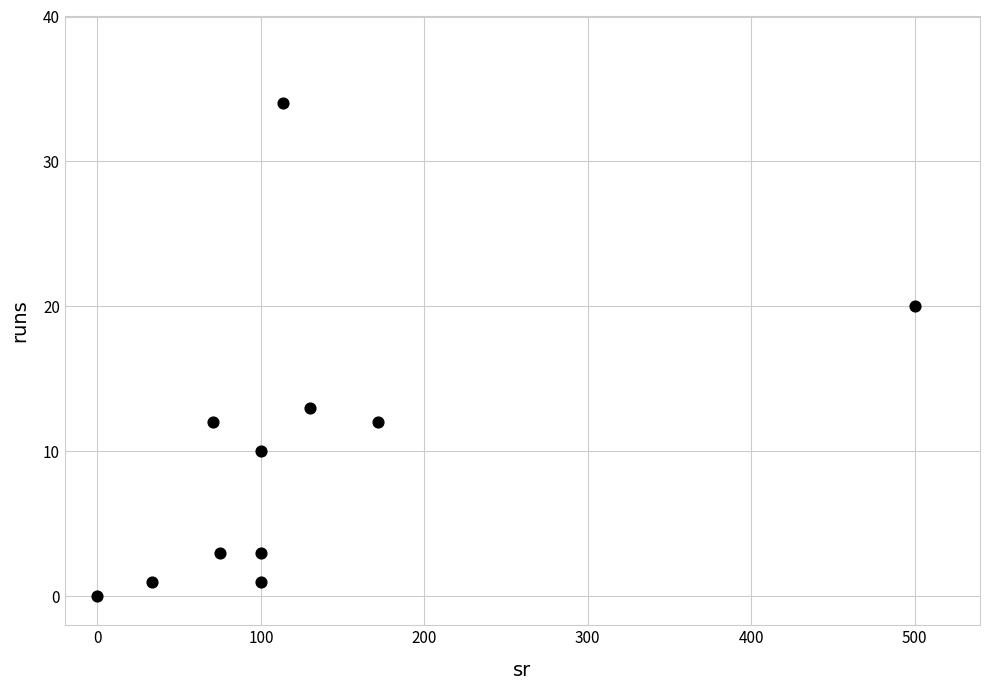

What Y value in the scatter plot is closest to 17?

20